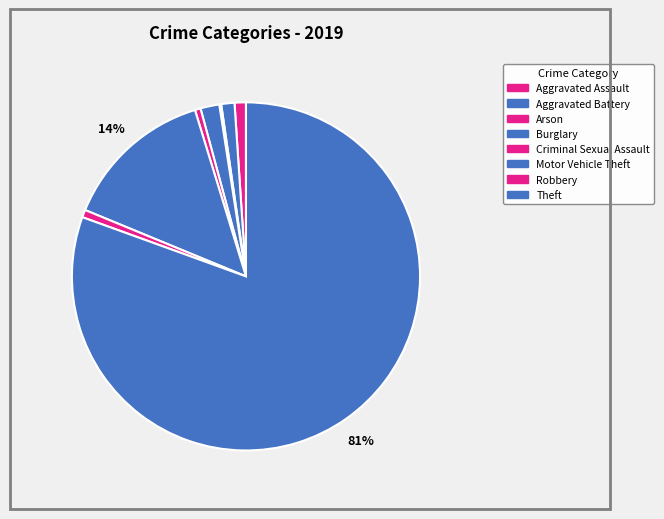

The Robbery slice represents 7% of the pie. True or false?

False